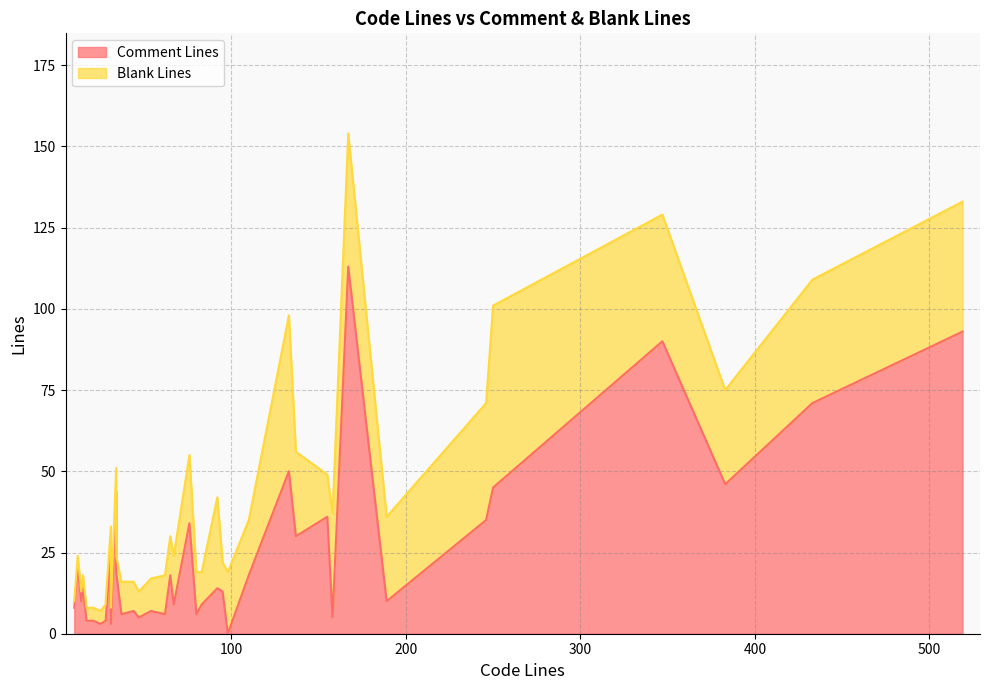

How many lines are shown in the chart?

2